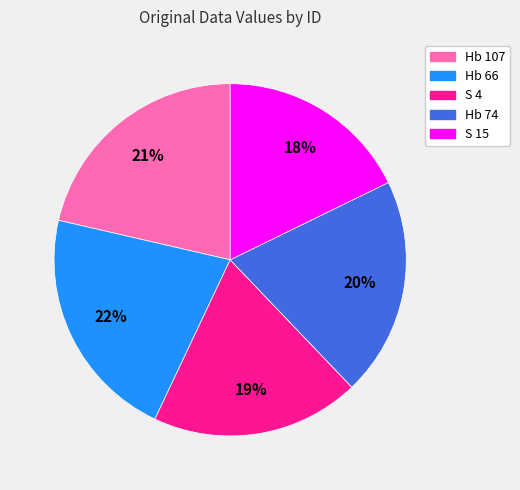

Is Hb 66 the majority of the pie?

No